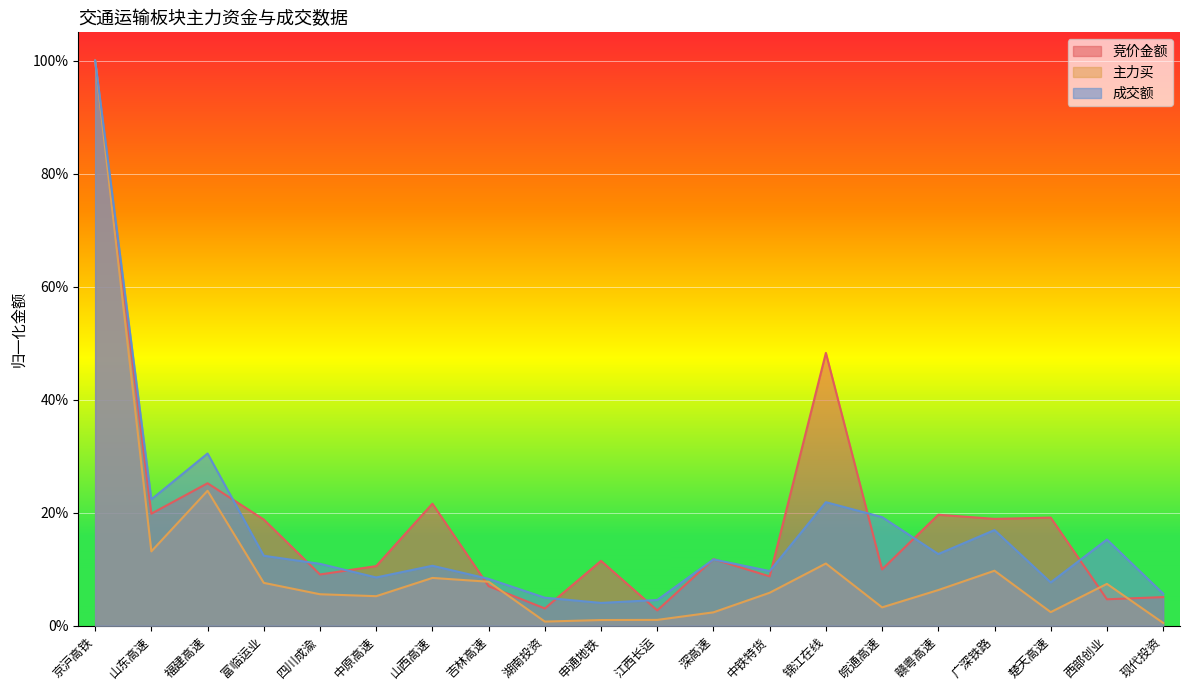

Does the chart display data point markers on the line(s)?

No